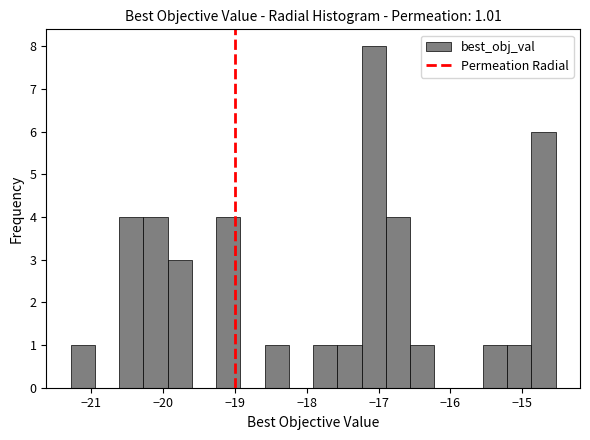

Around what value on the x-axis is the tallest bar? Give the approximate position of its centre, as read against the axis.

-17.1